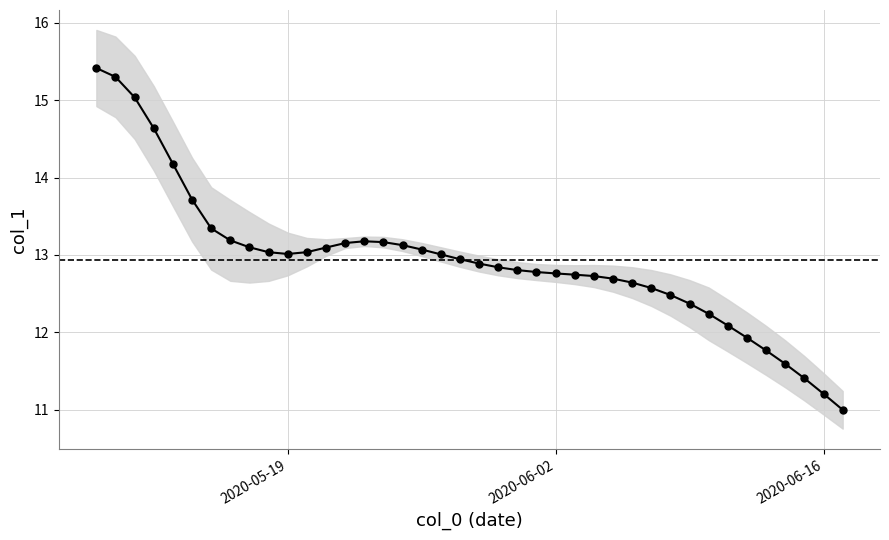

What is the difference between the maximum and minimum values?

4.4